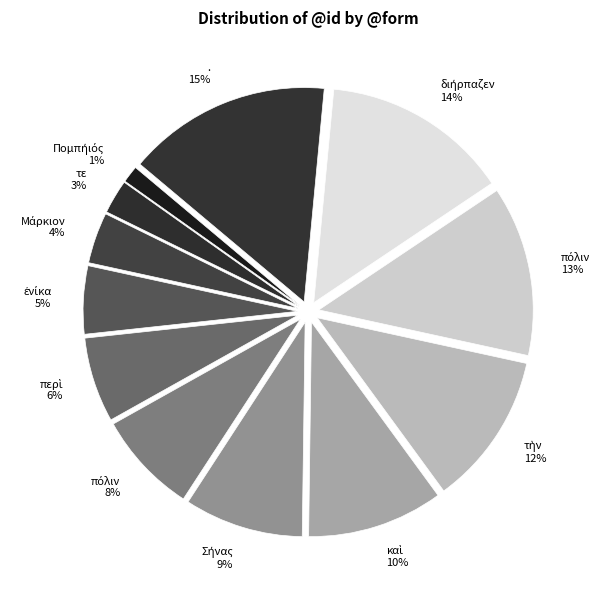

Count the number of slices in the pie.

12